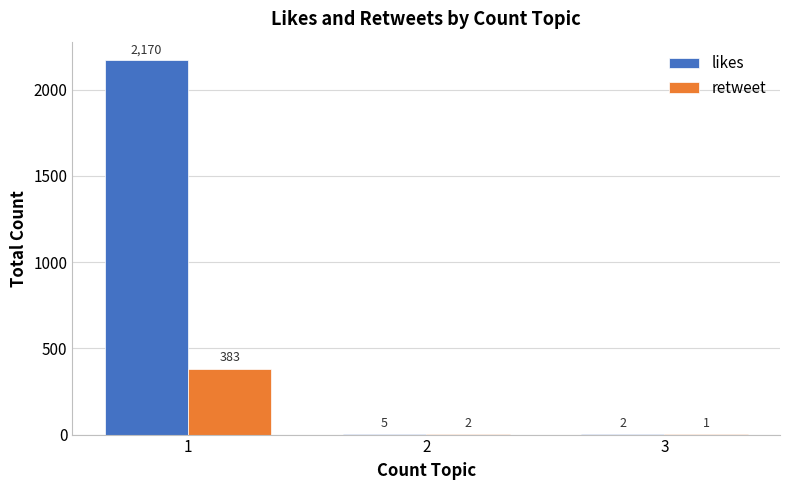

Reading left to right, extract all data points from this chart.

likes: 1=2170	2=5	3=2
retweet: 1=383	2=2	3=1